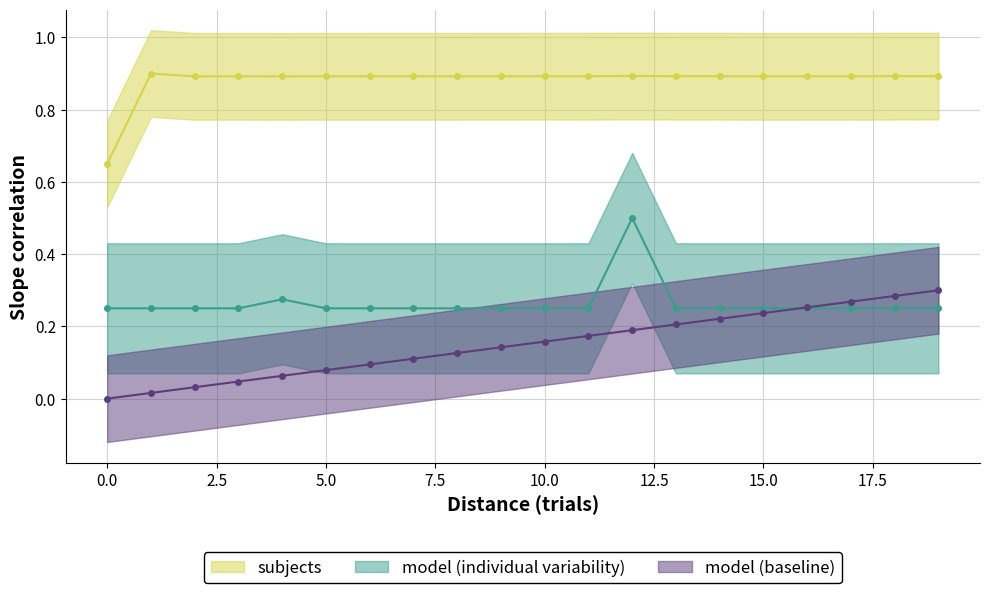

The 6 [0x7][0x8] series shows 0.9 at 19. True or false?

True